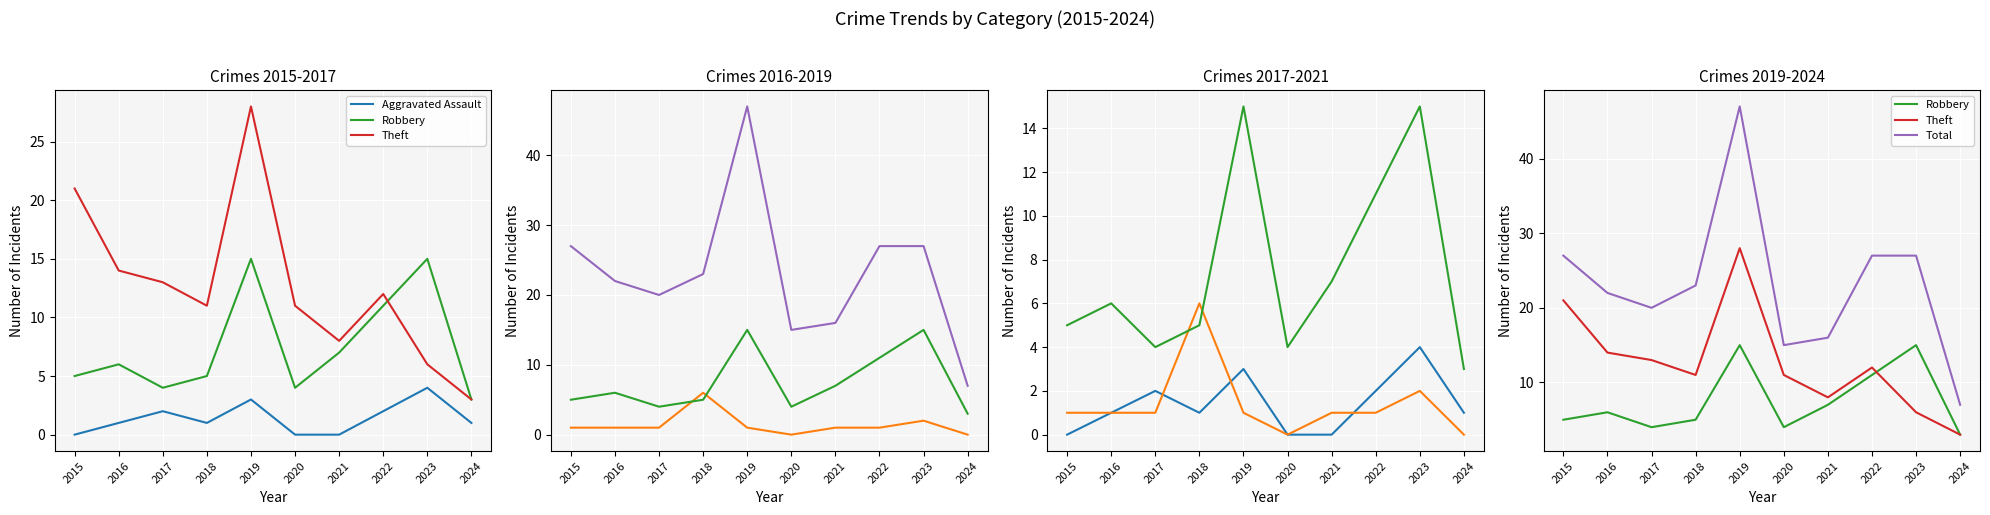

How many values in the Theft series are below 12?

5